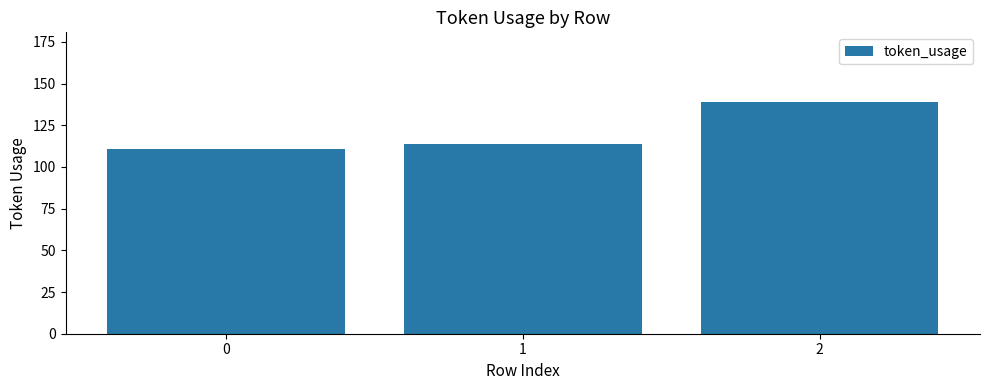

What is the value of the 1st bar from the left?

111